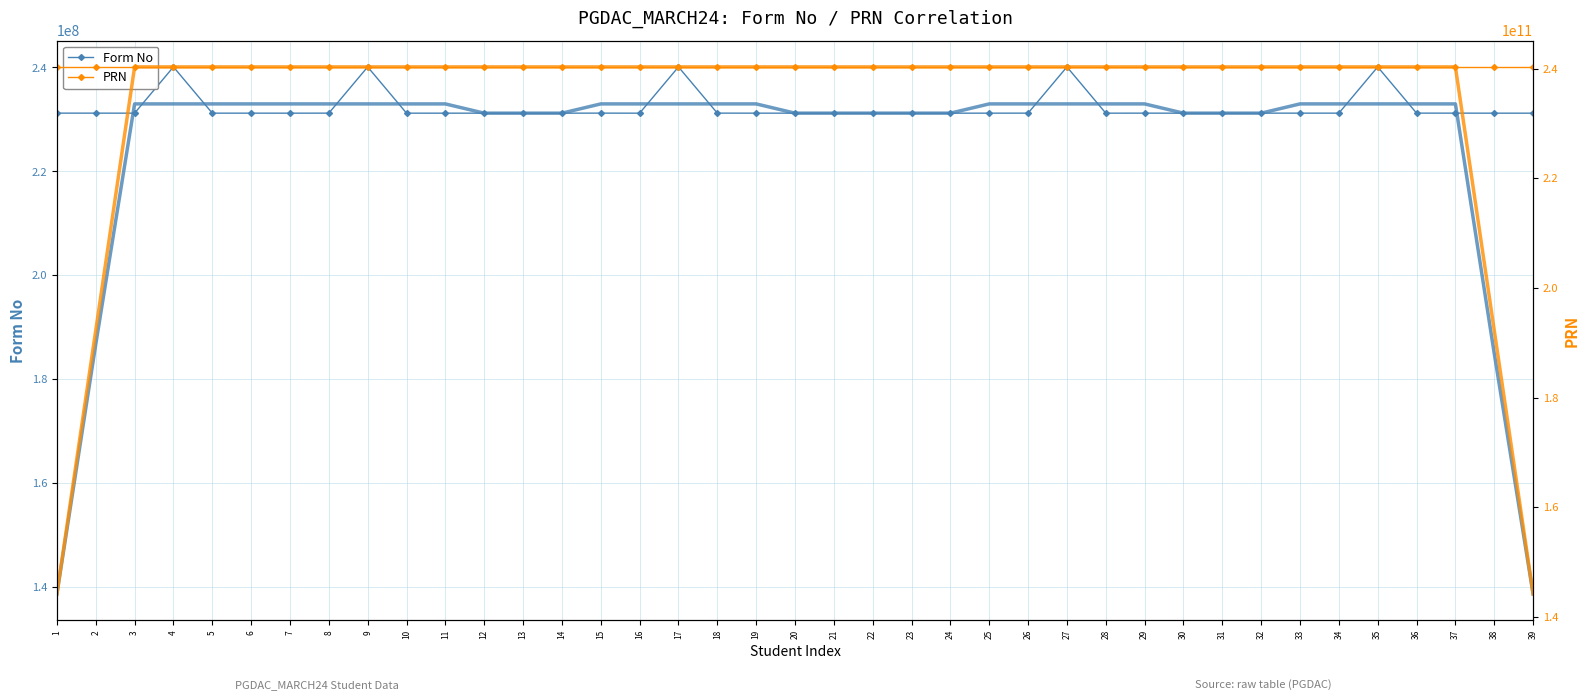

Is it true that Form No equals 146408911.6 at 20?

False